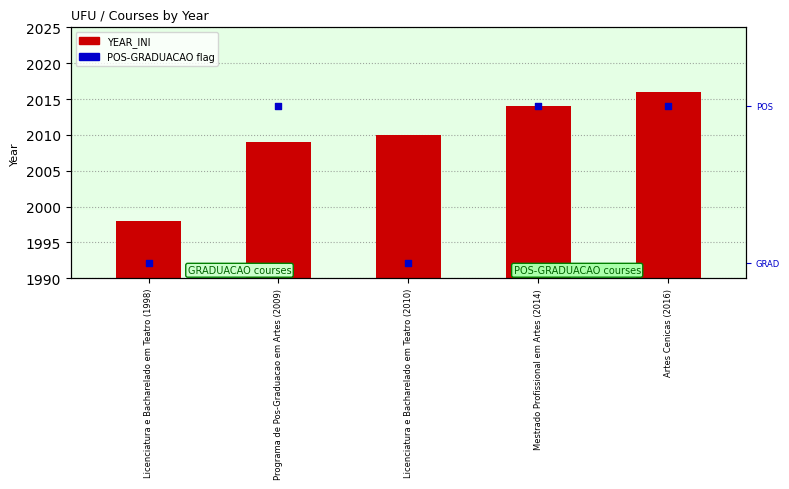

Which series reaches the minimum Y coordinate?

POS-GRADUACAO flag